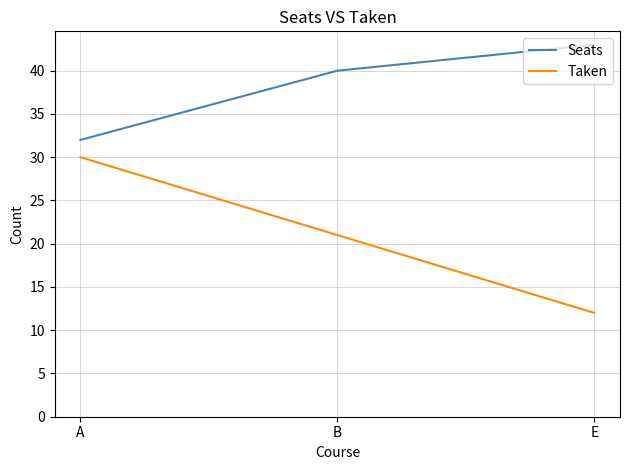

At which category is the sum across all series the highest?

A